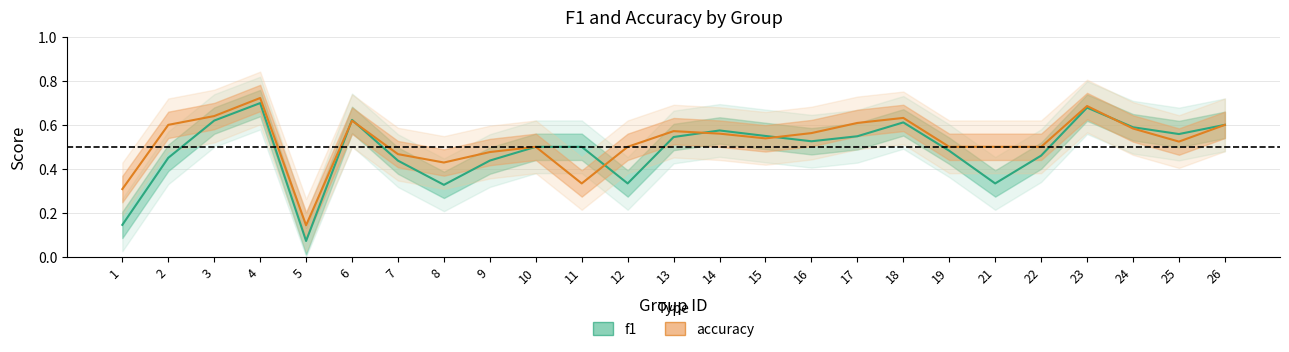

Is it true that accuracy equals 0.5 at 25?

True